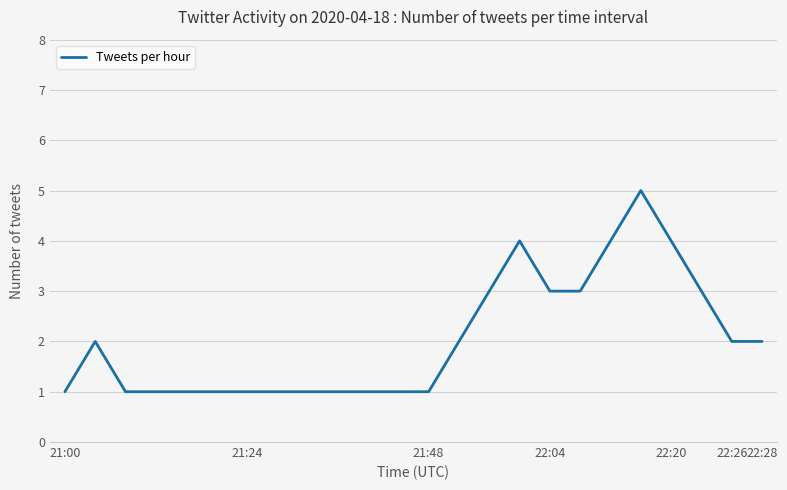

What is the difference between the maximum and minimum values?

4